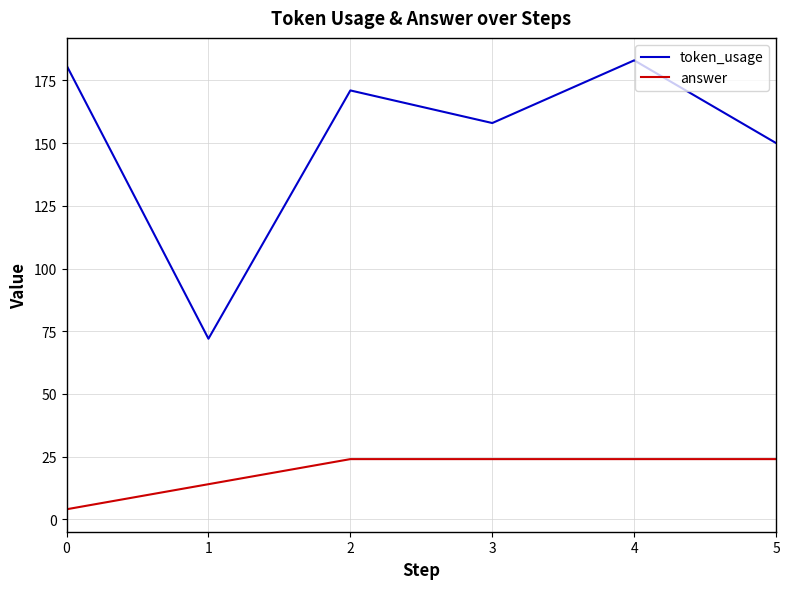

At which category does the chart reach its peak across all series?

4